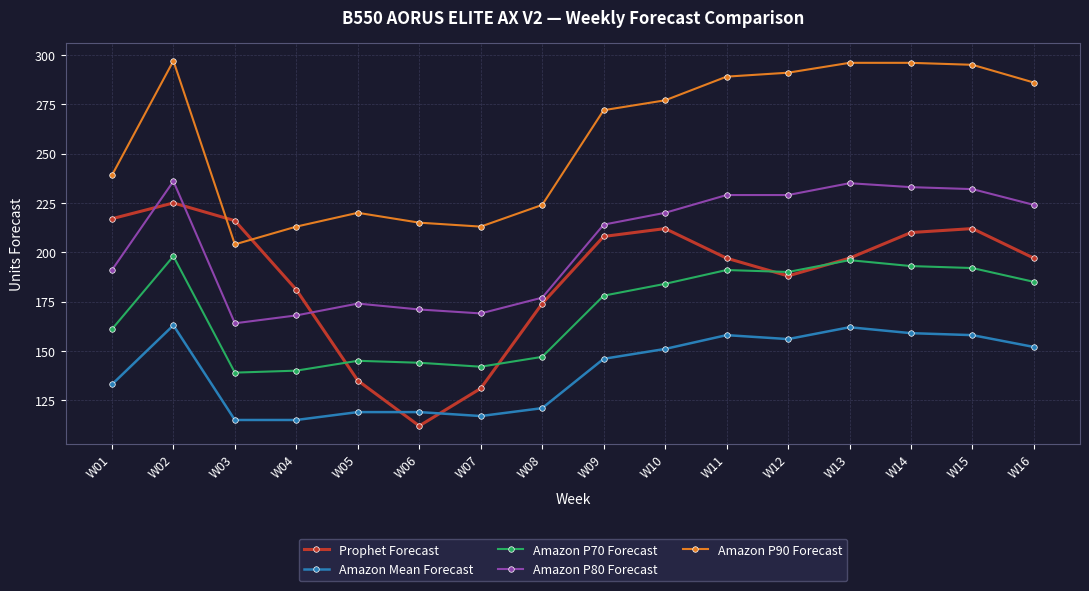

What is the average value of the Amazon P80 Forecast series?

204